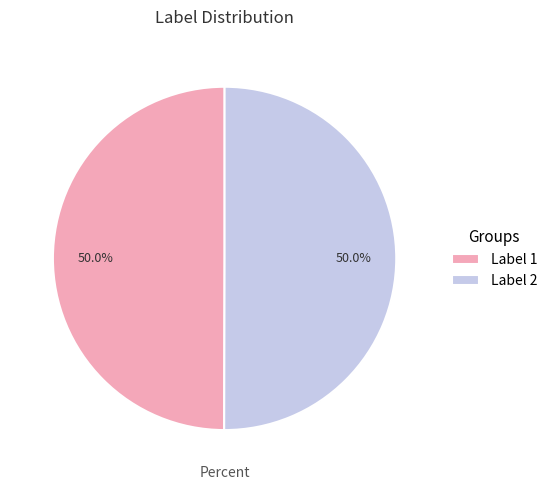

Combined, do Label 1 and Label 2 account for over 50%?

Yes